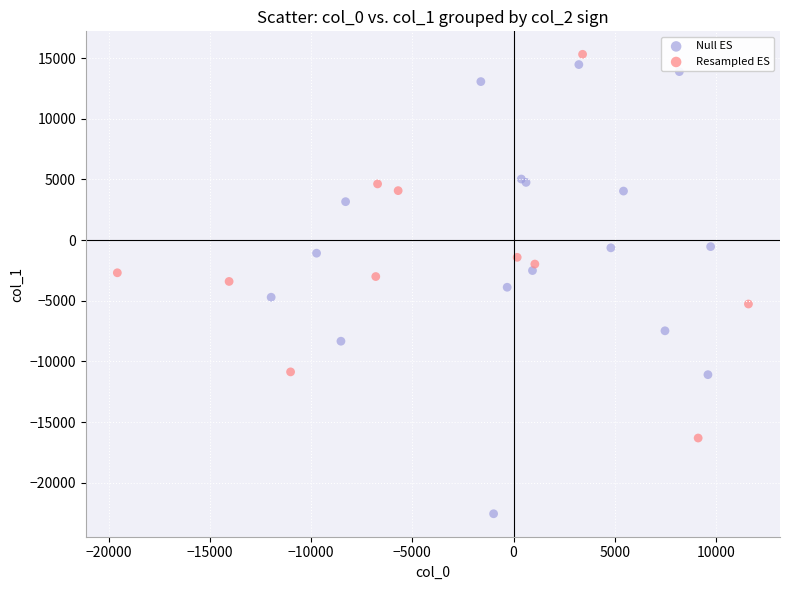

Which series has the largest Y range (max minus min)?

Null ES